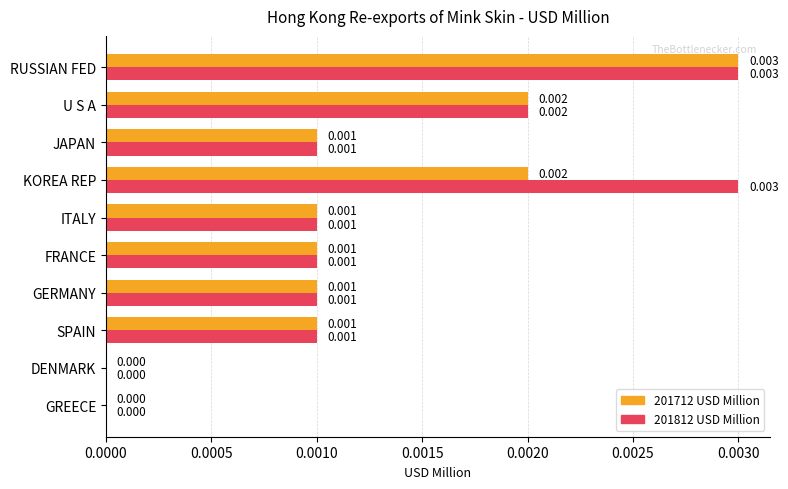

How many categories are shown in the chart?

10